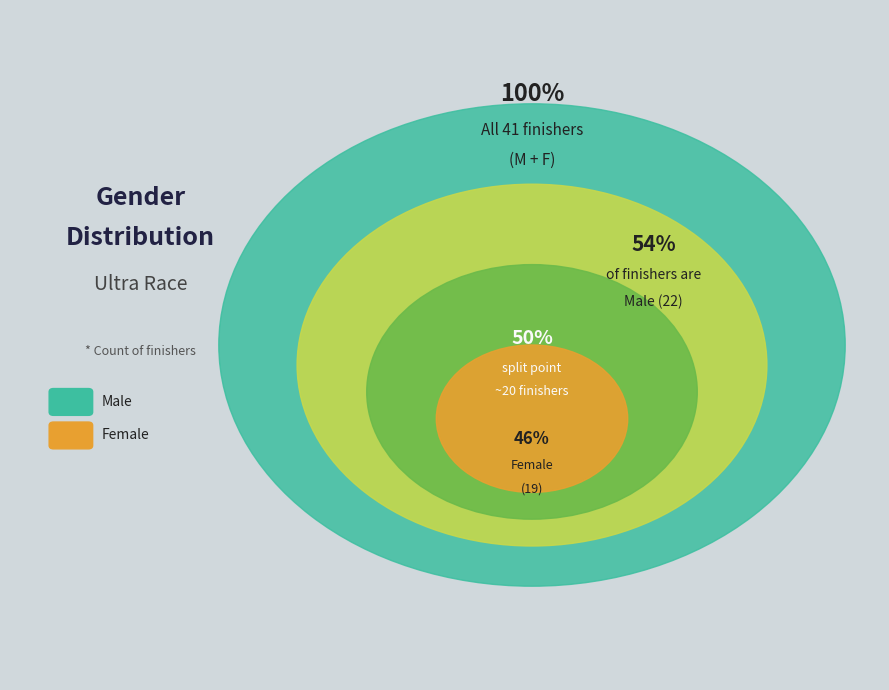

What is the change in value from M to F?

-3